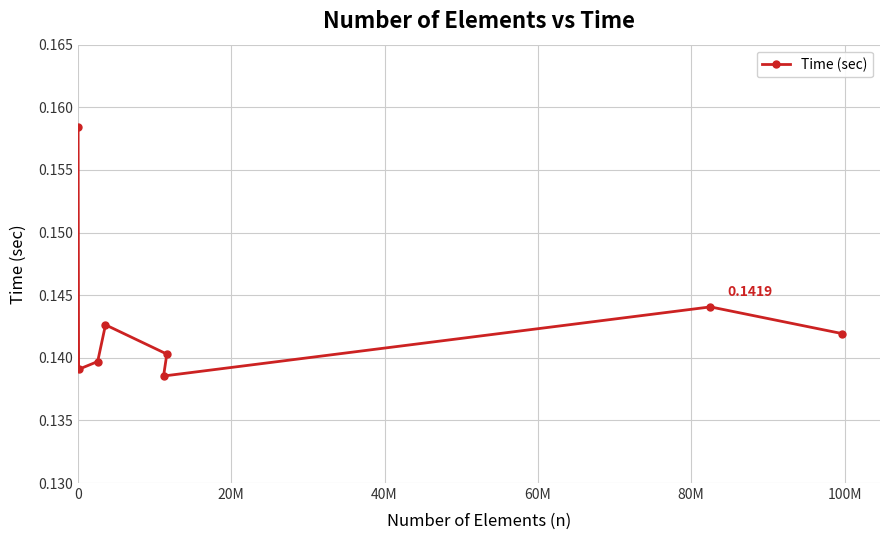

What is the smallest value displayed?

0.1